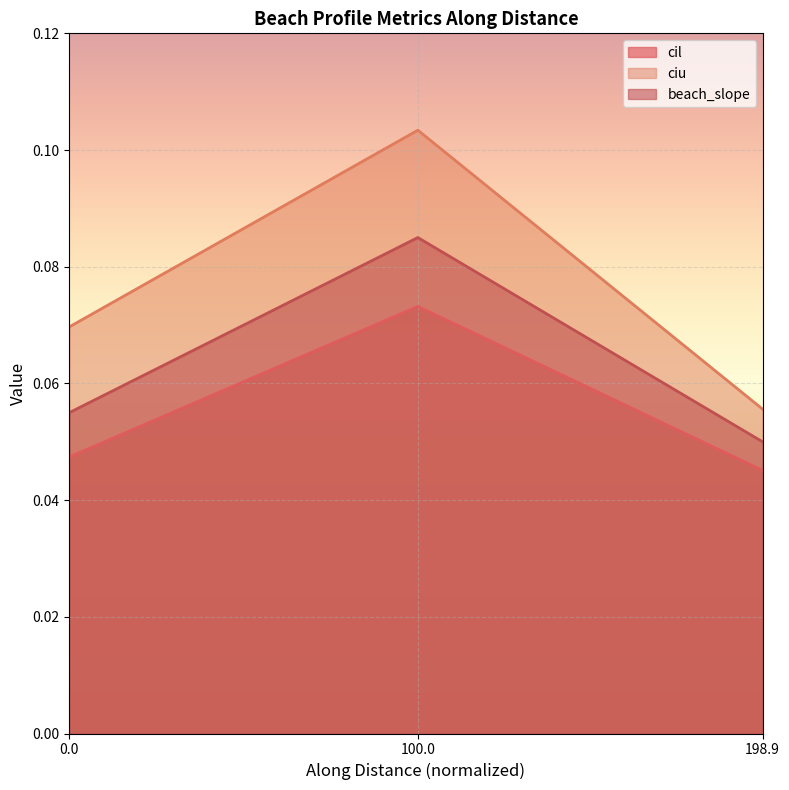

Is the value of cil at 0.0 greater than the value of ciu at 0.0?

No